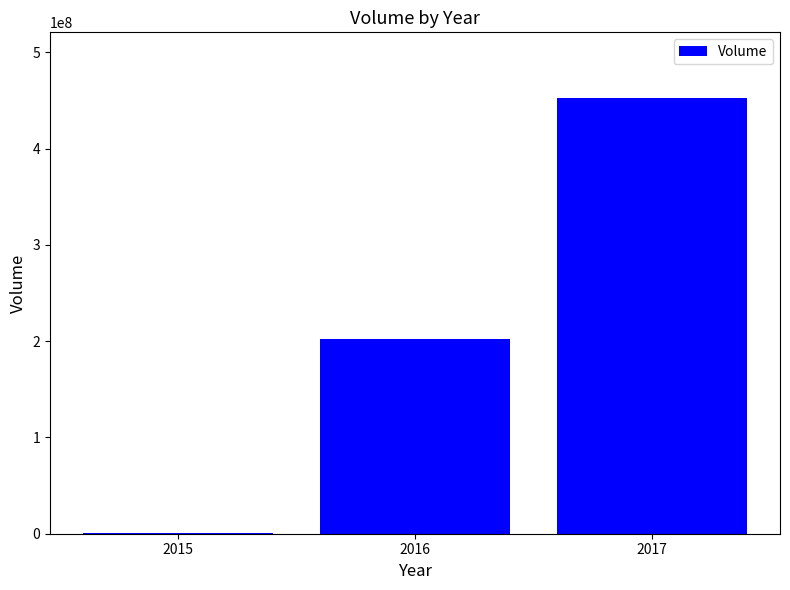

The value at 2016 is 202613712. True or false?

True